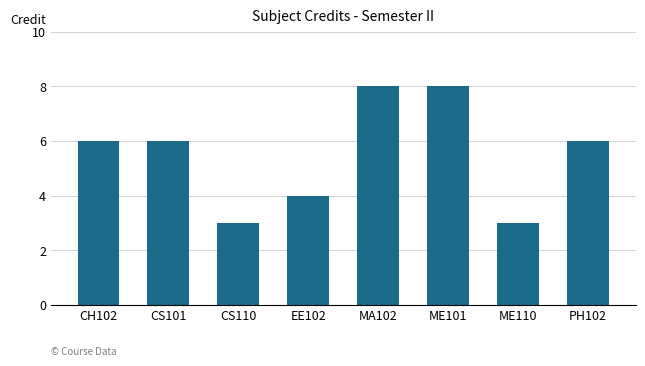

What is the value of the 3rd bar from the left?

3